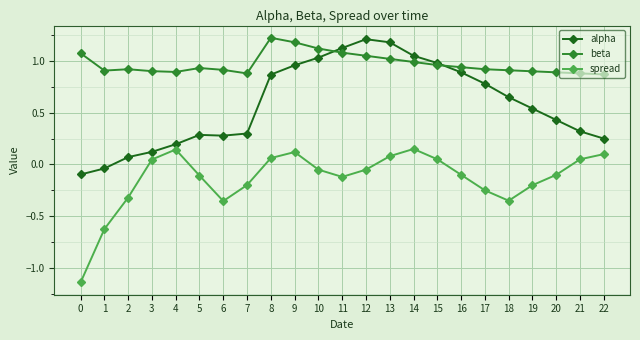

List the series in order of their overall mean, highest first.

beta, alpha, spread